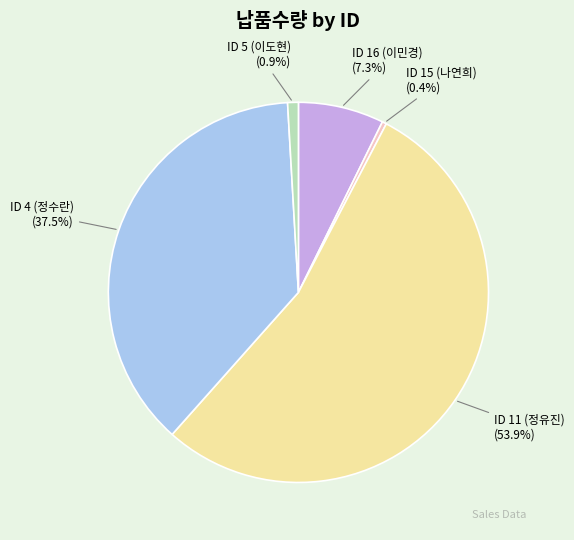

Rank the categories by value from highest to lowest.

ID 11 (정유진), ID 4 (정수란), ID 16 (이민경), ID 5 (이도현), ID 15 (나연희)